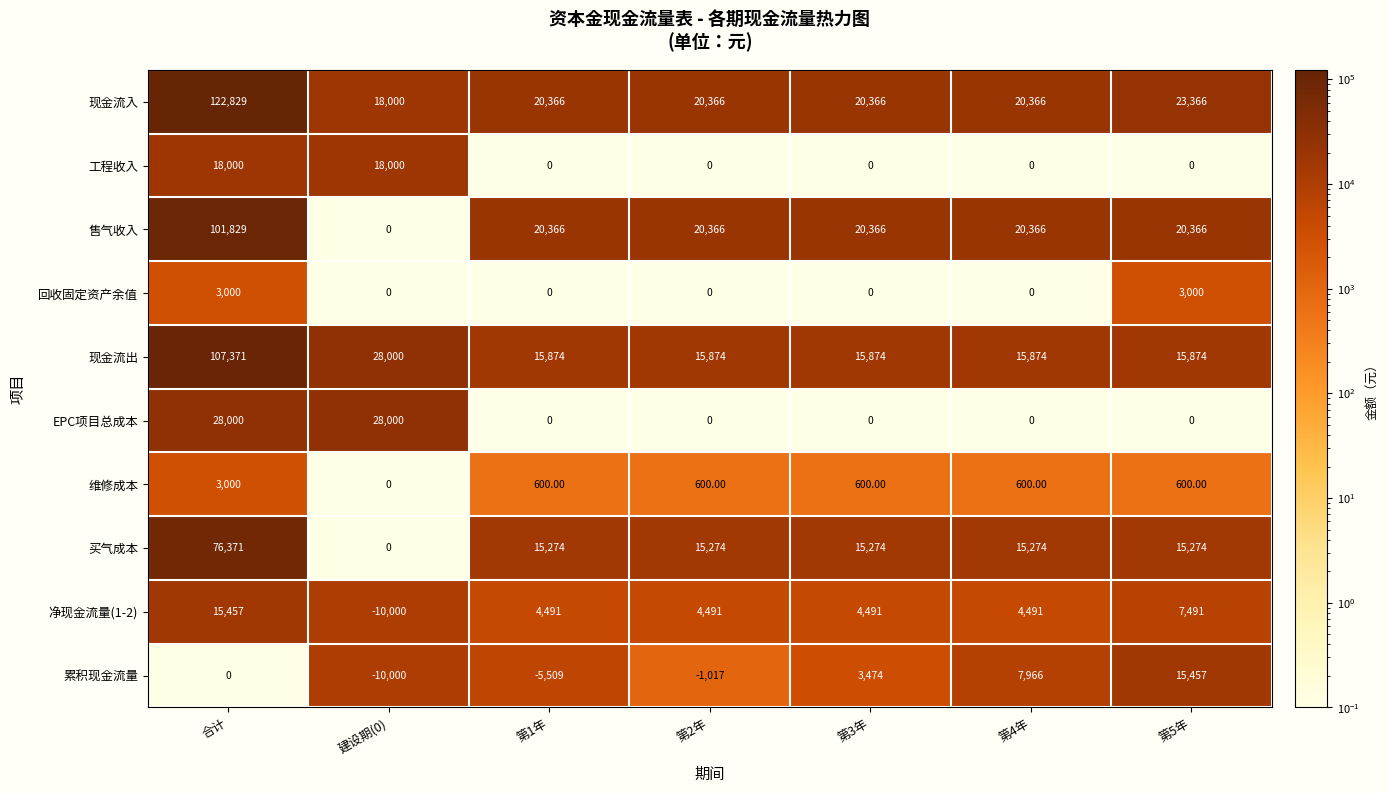

What is the average value of the 现金流入 series?

35094